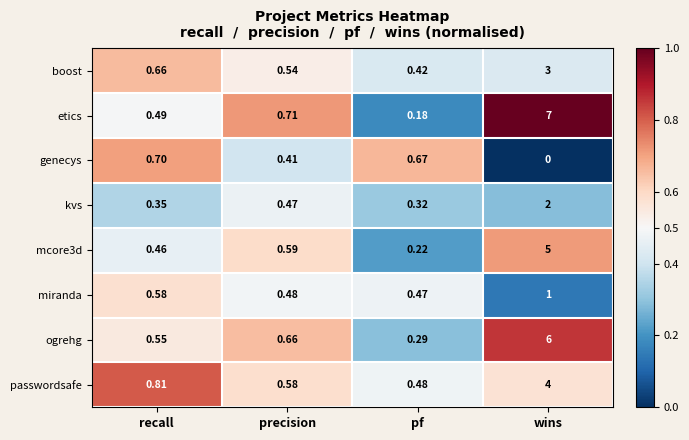

At which label is ogrehg closest to 3?

precision